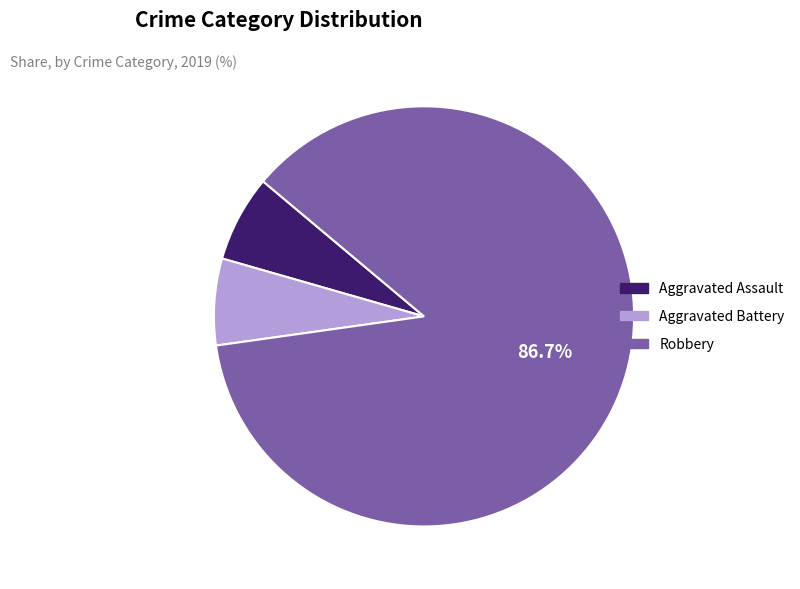

True or false: Aggravated Battery accounts for 7% of the total.

True